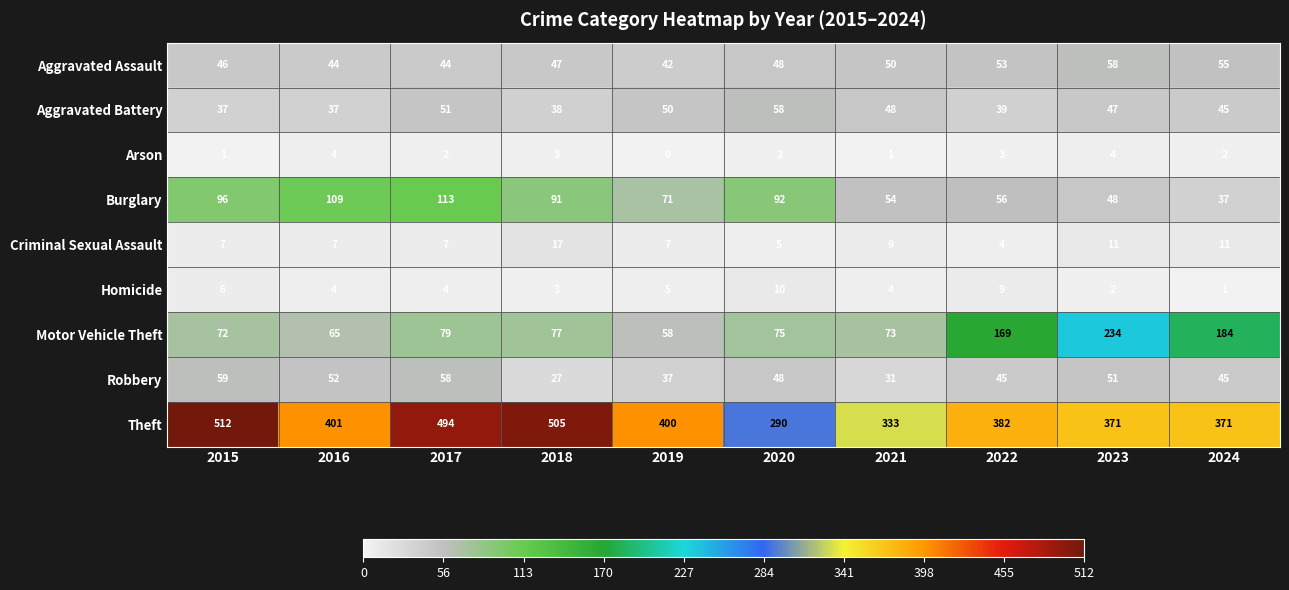

The value of Burglary at 2016 is 109. True or false?

True